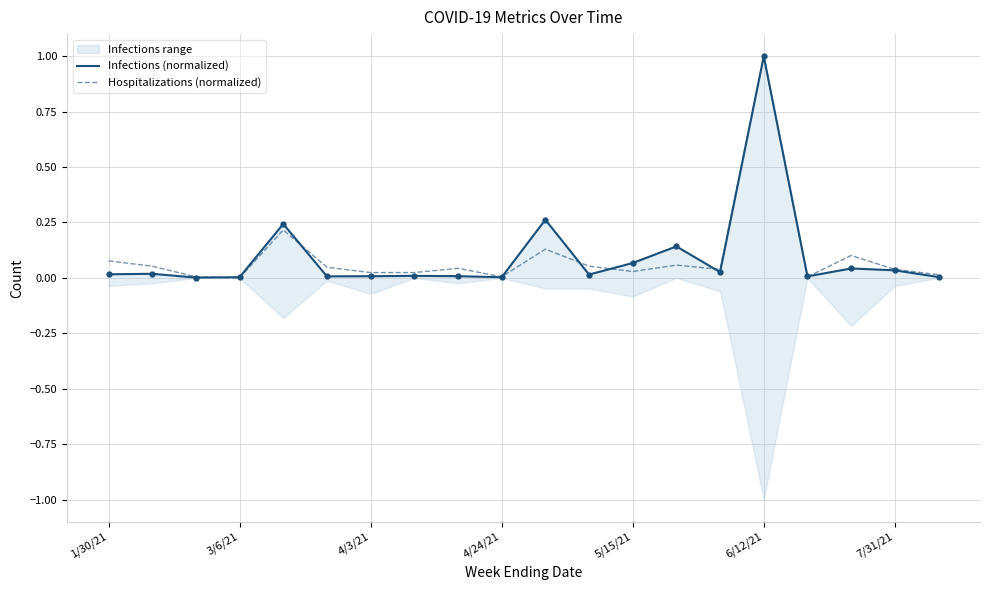

The Hospitalizations (normalized) series shows 0.0 at 3/6/21. True or false?

True